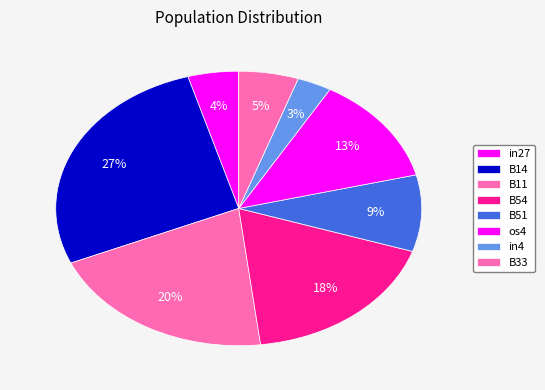

True or false: in27 accounts for 4% of the total.

True